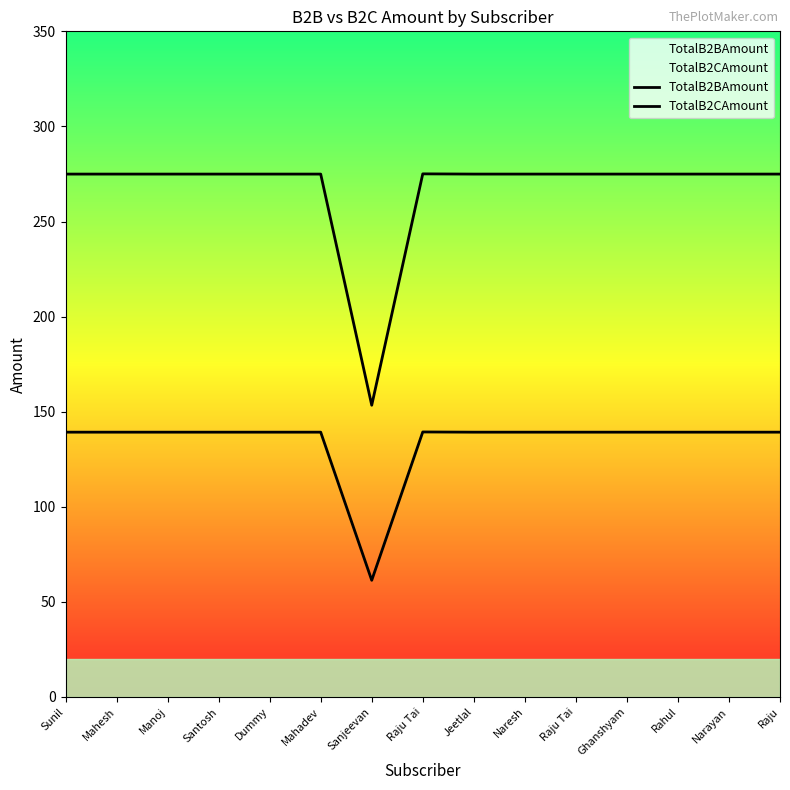

At which category does TotalB2BAmount reach its first local valley?

Sanjeevan